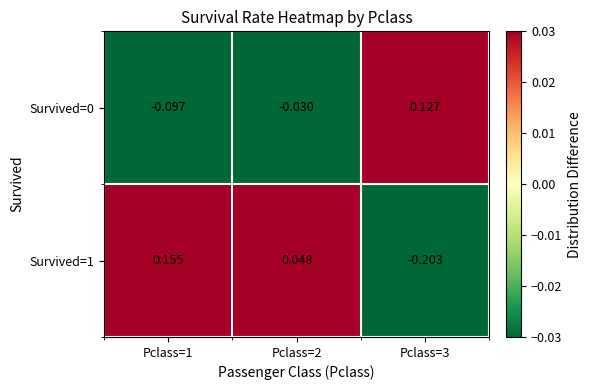

How many data points does each series have?

3